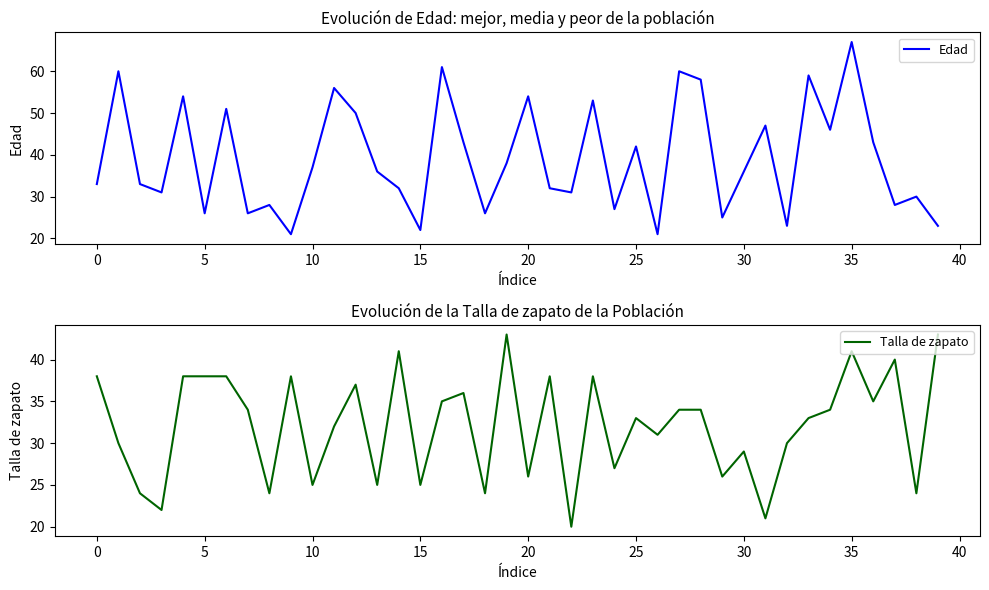

Reading left to right, what are all the values shown in this chart?

Edad: 33	60	33	31	54	26	51	26	28	21	37	56	50	36	32	22	61	43	26	38	54	32	31	53	27	42	21	60	58	25	36	47	23	59	46	67	43	28	30	23
Talla de zapato: 38	30	24	22	38	38	38	34	24	38	25	32	37	25	41	25	35	36	24	43	26	38	20	38	27	33	31	34	34	26	29	21	30	33	34	41	35	40	24	43